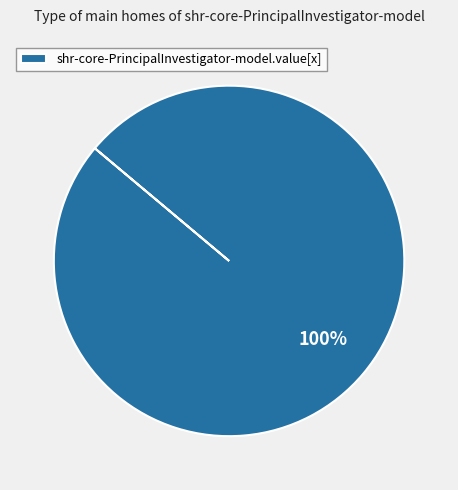

Is it true that shr-core-PrincipalInvestigator-model.value[x] is 100% of the pie?

True